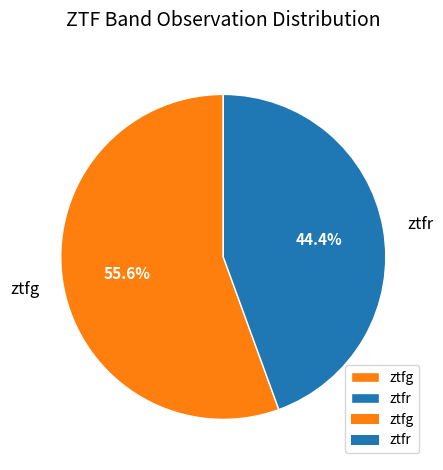

Which has a higher value, ztfr or ztfg?

ztfg